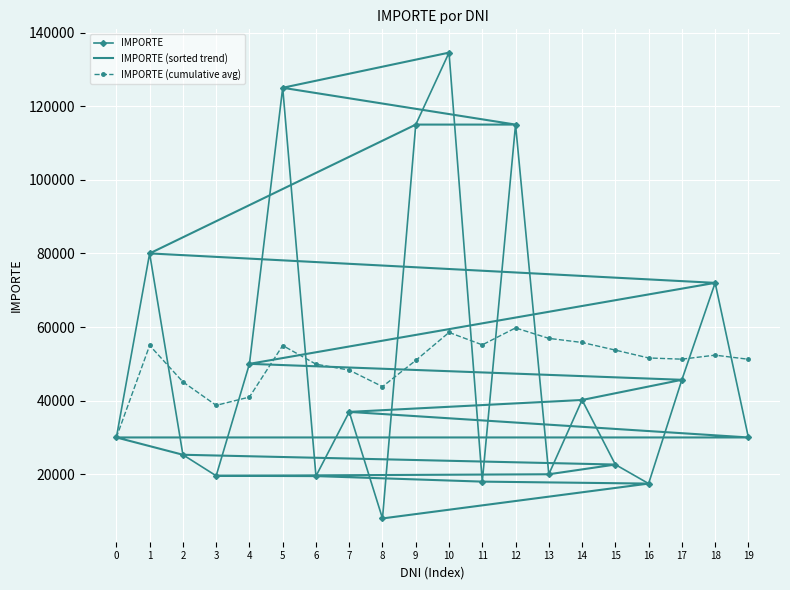

Which series has the largest range (max minus min)?

IMPORTE